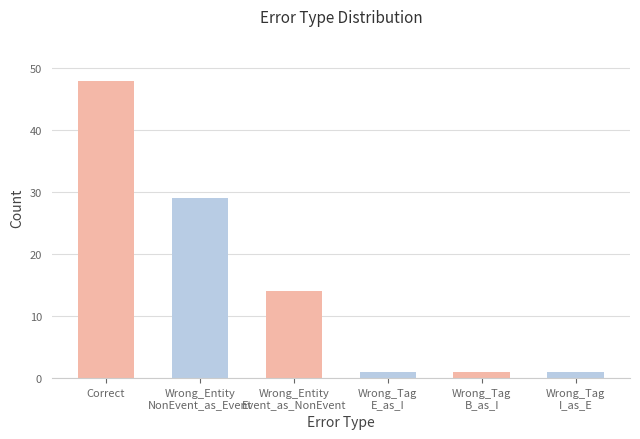

What is the label of the 1st bar from the left?

Correct